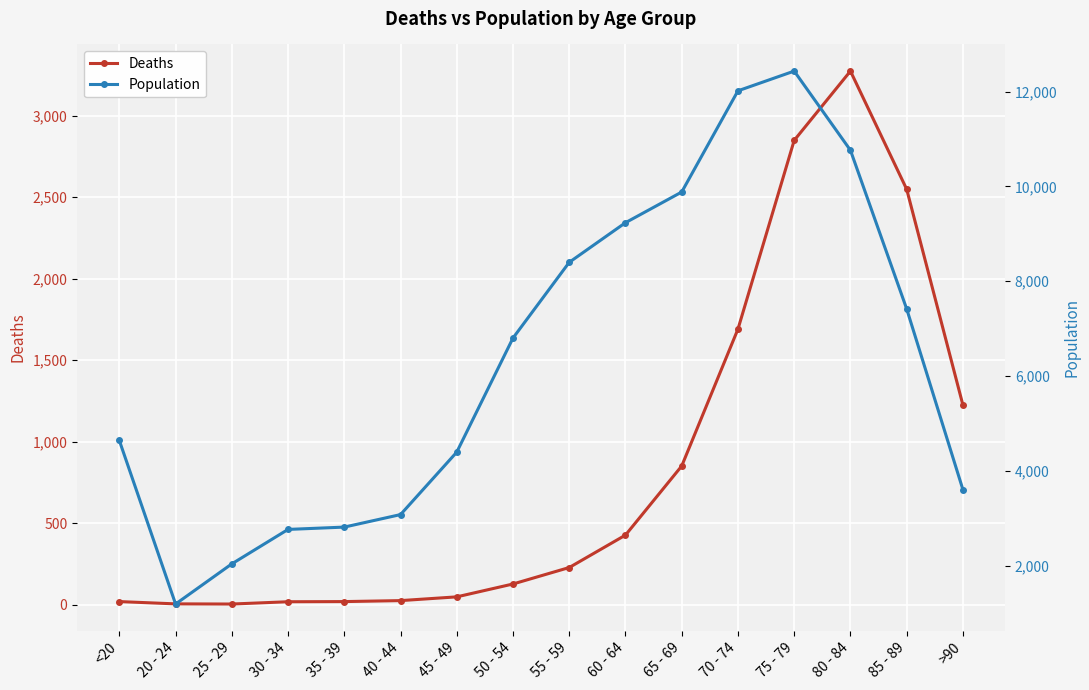

How many values in the Deaths series exceed 227?

7